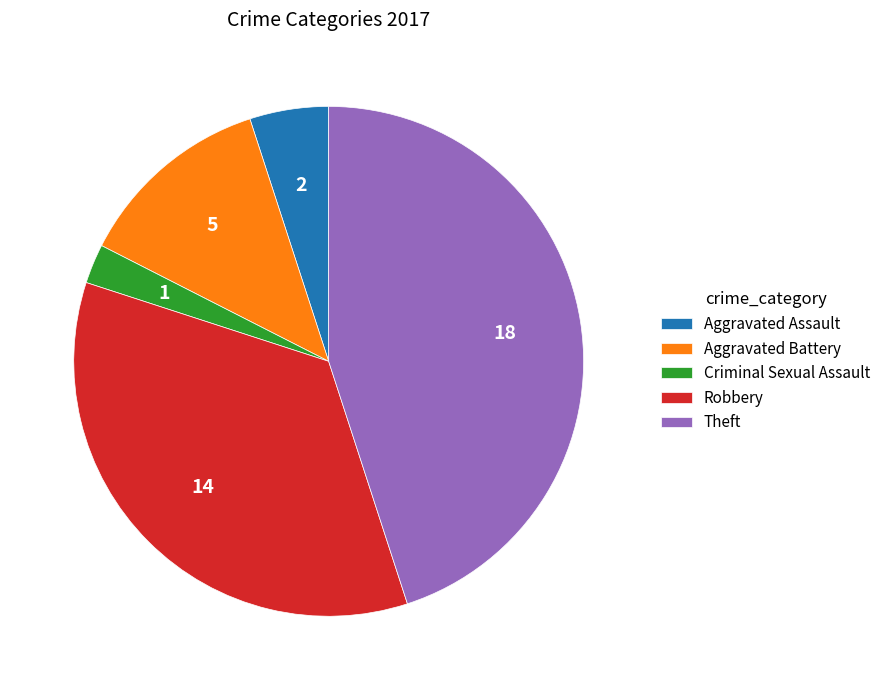

Rank the categories by value from highest to lowest.

Theft, Robbery, Aggravated Battery, Aggravated Assault, Criminal Sexual Assault